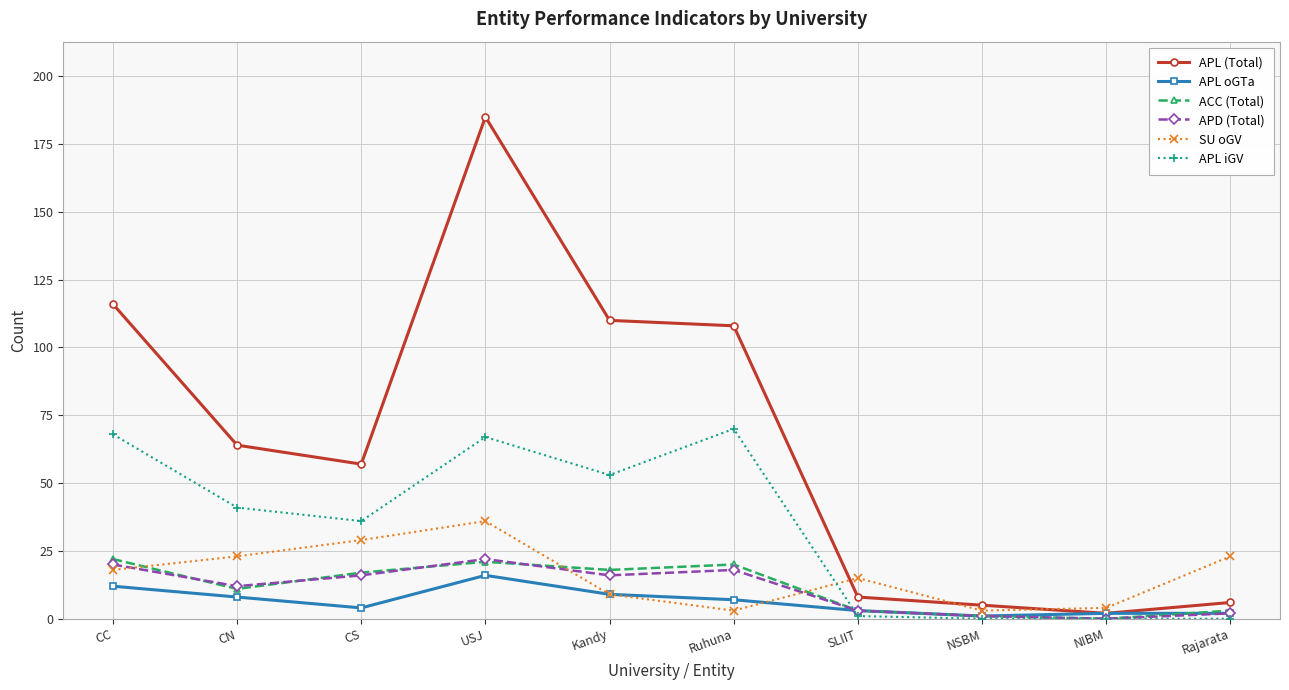

What is the value of the APL iGV point at the 1st from the left?

68